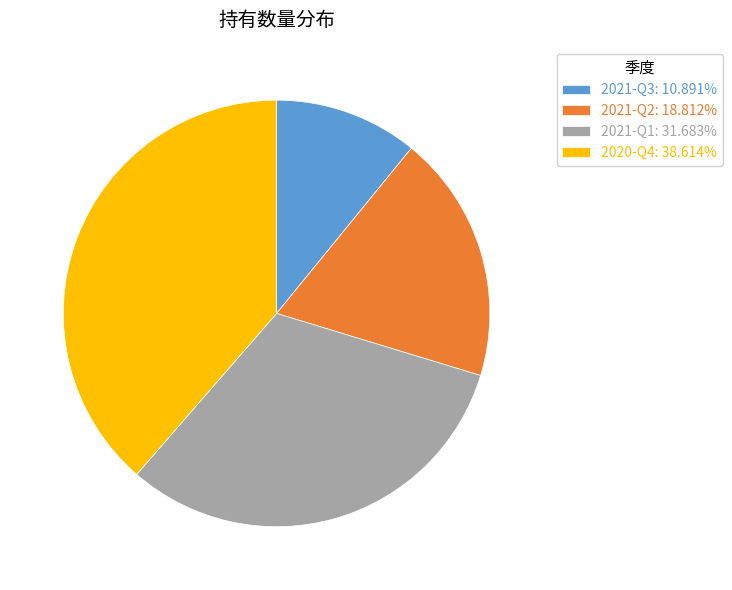

Which slice is the smallest?

2021-Q3